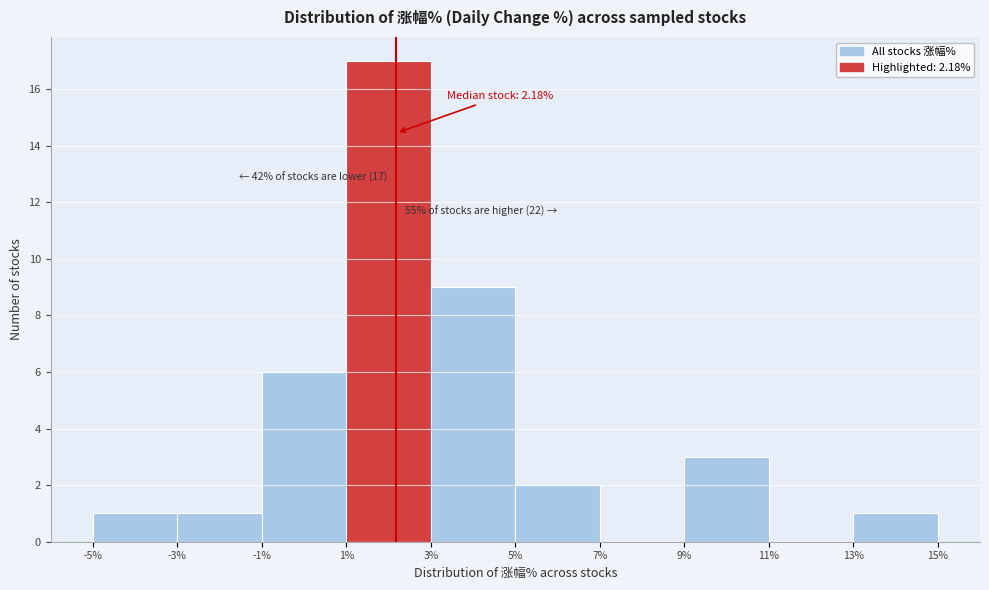

Which range on the x-axis has the tallest bar?

1% to 3%